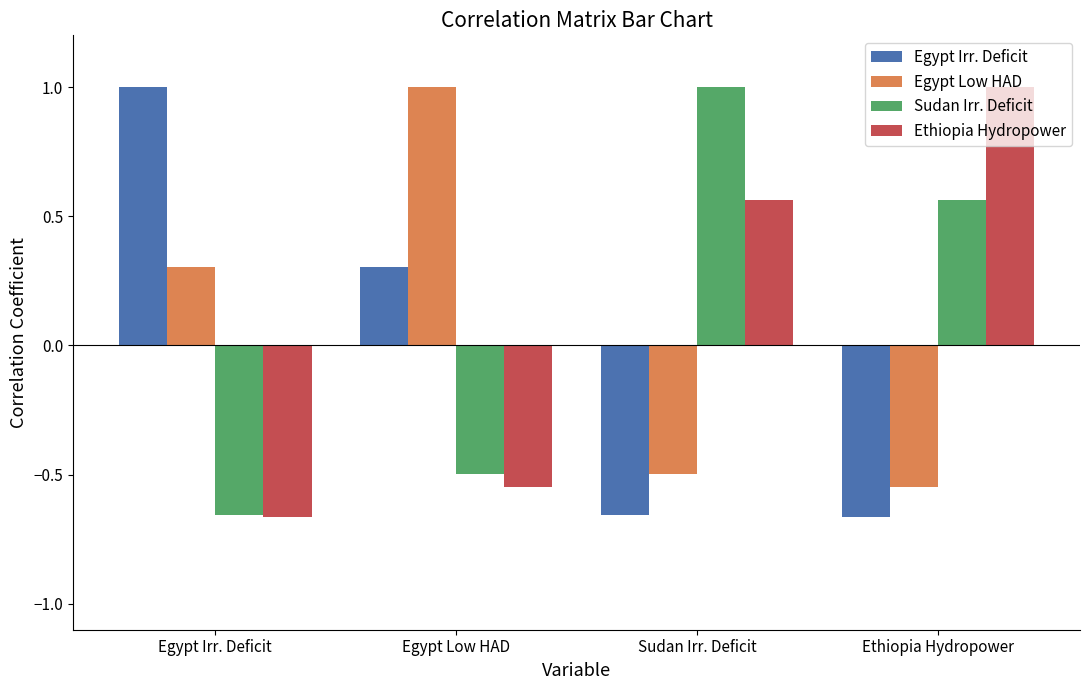

How many positive values does the Egypt Low HAD series have?

2